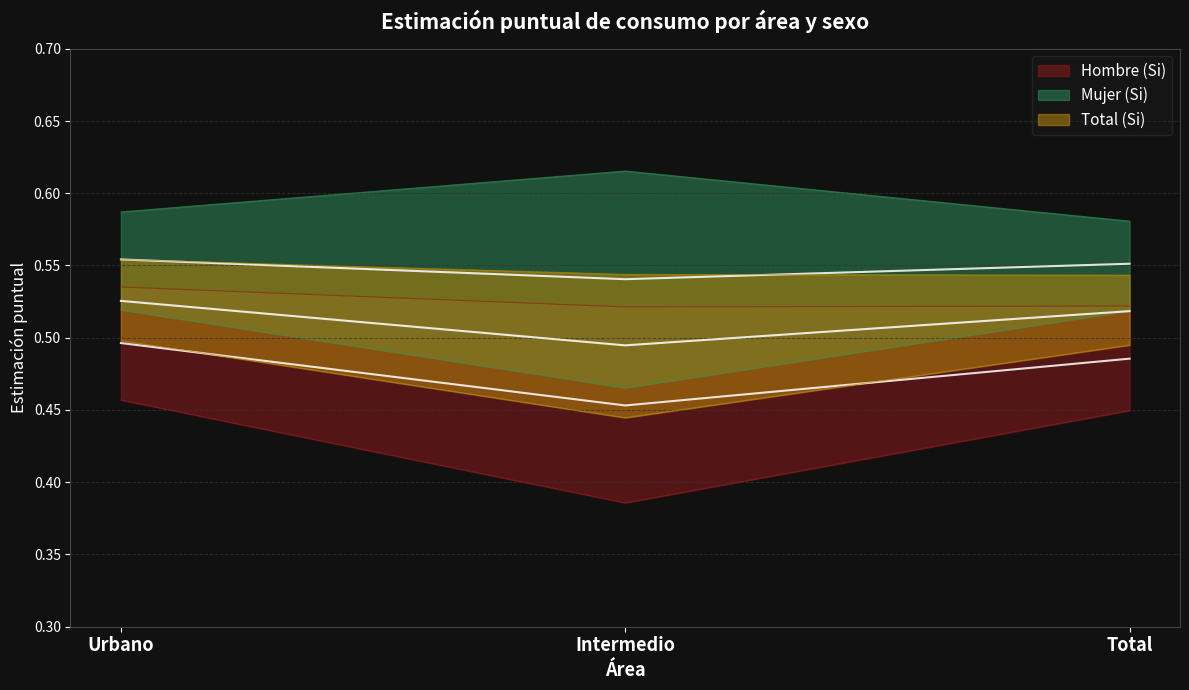

Is the value of Mujer (Si) at Total greater than the value of Hombre (Si) at Intermedio?

Yes